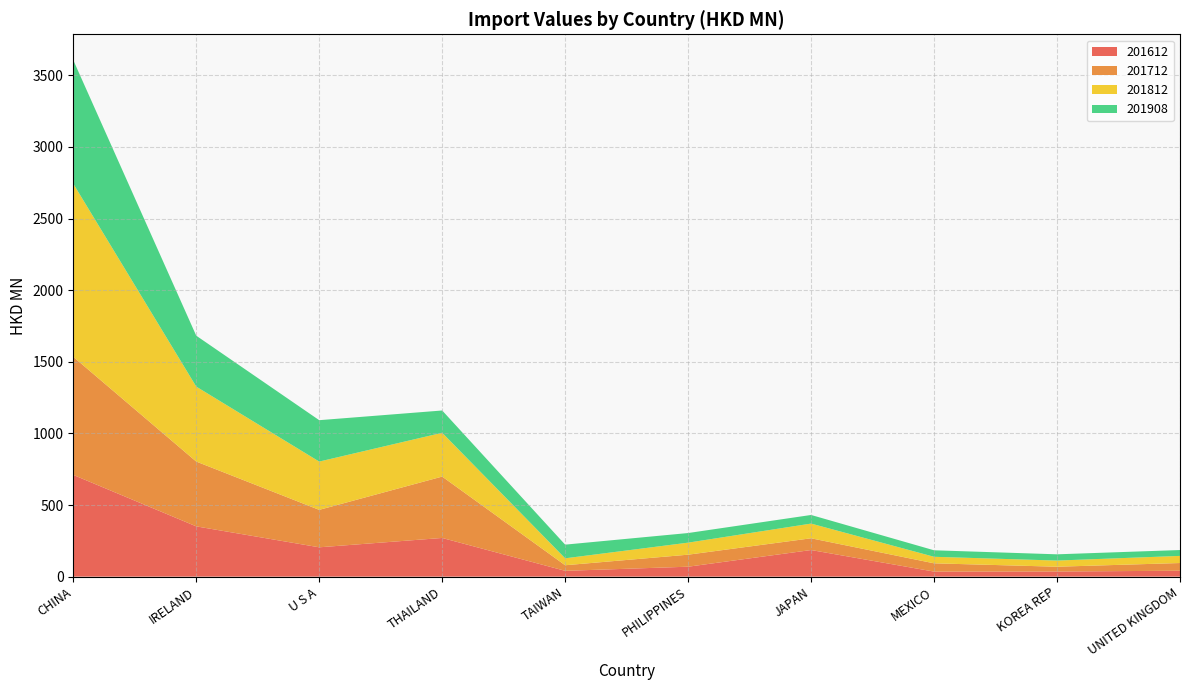

Reading right to left, transcribe all the data shown in this chart.

201612: 41.3	35.6	35.2	185.7	69.3	40.5	270.0	204.7	350.9	710.1
201712: 53.7	33.6	57.7	82.0	83.9	39.0	428.5	261.5	452.4	824.3
201812: 49.7	43.0	45.6	102.6	84.1	48.4	305.8	337.1	523.3	1208.6
201908: 41.0	43.6	45.4	60.1	67.1	95.5	155.6	288.9	355.5	862.9